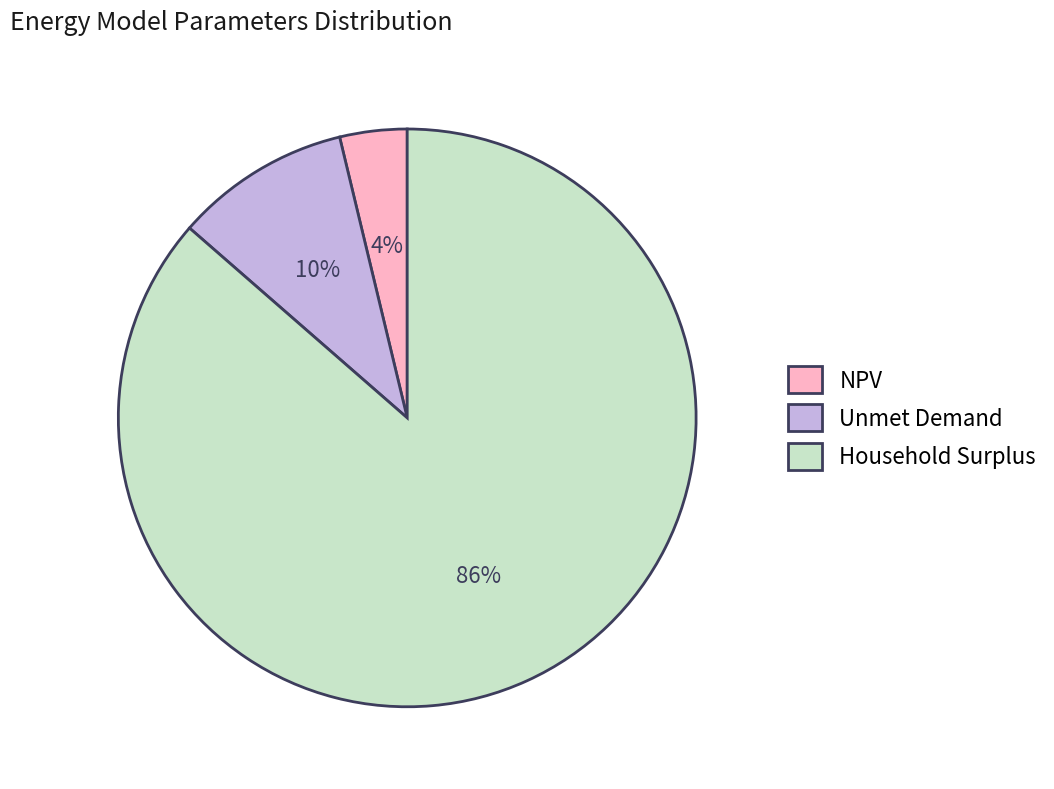

Is the sum of Household Surplus and Unmet Demand greater than half?

Yes